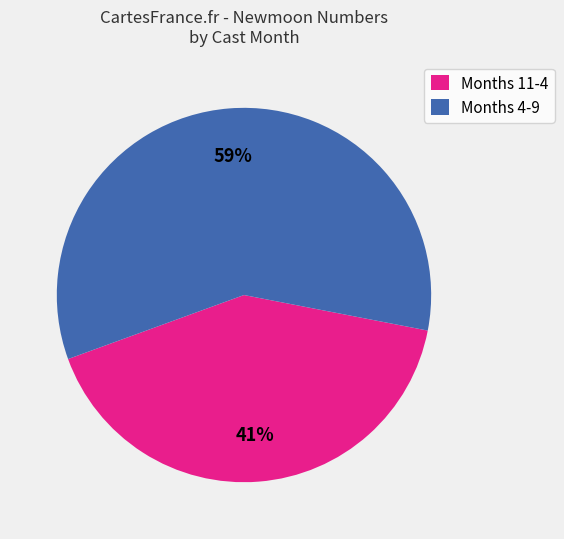

Rank the categories by value from highest to lowest.

Months 4-9, Months 11-4